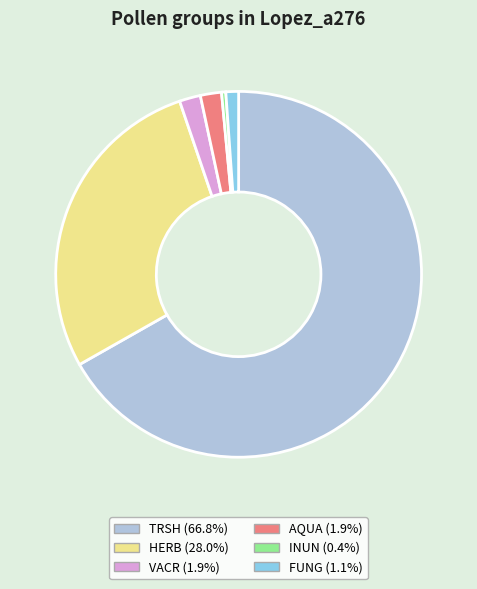

What is the smallest slice in the pie chart?

INUN